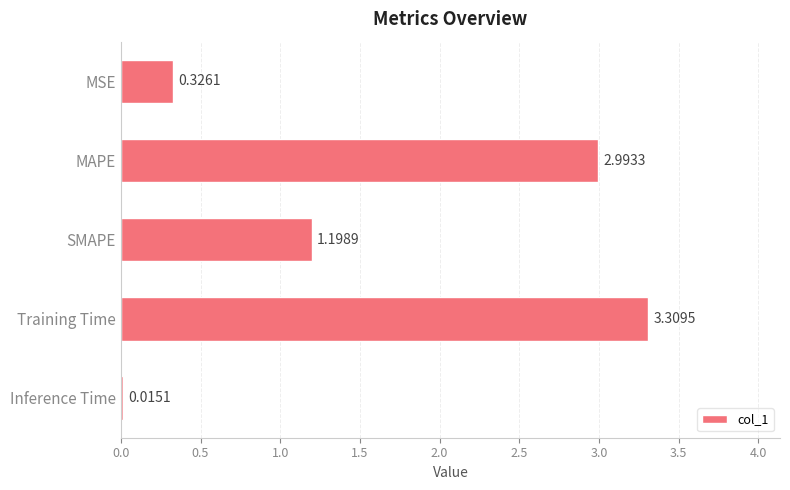

How many data points are above 1?

3